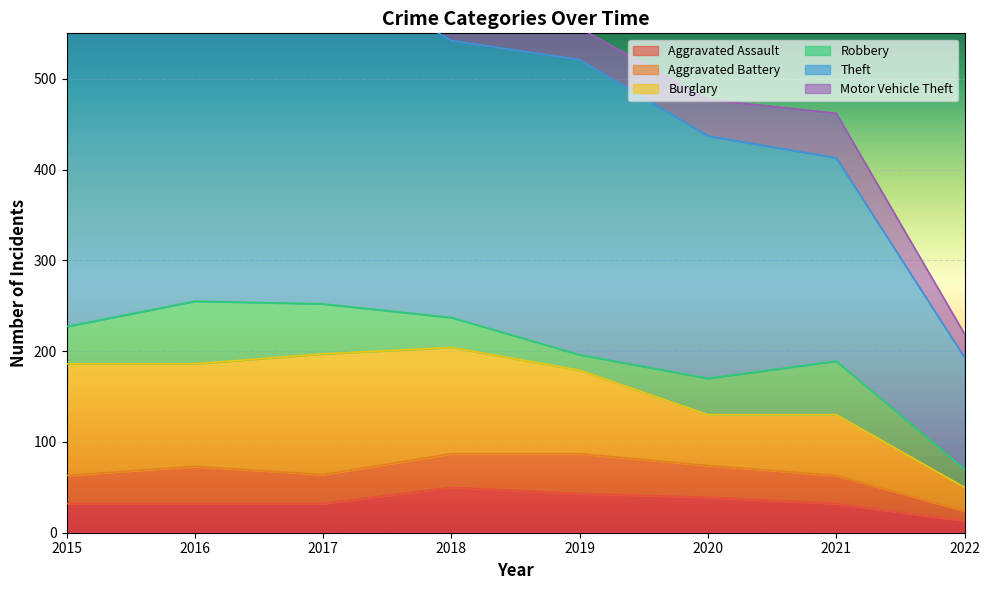

What is the sum of all Motor Vehicle Theft values?

427